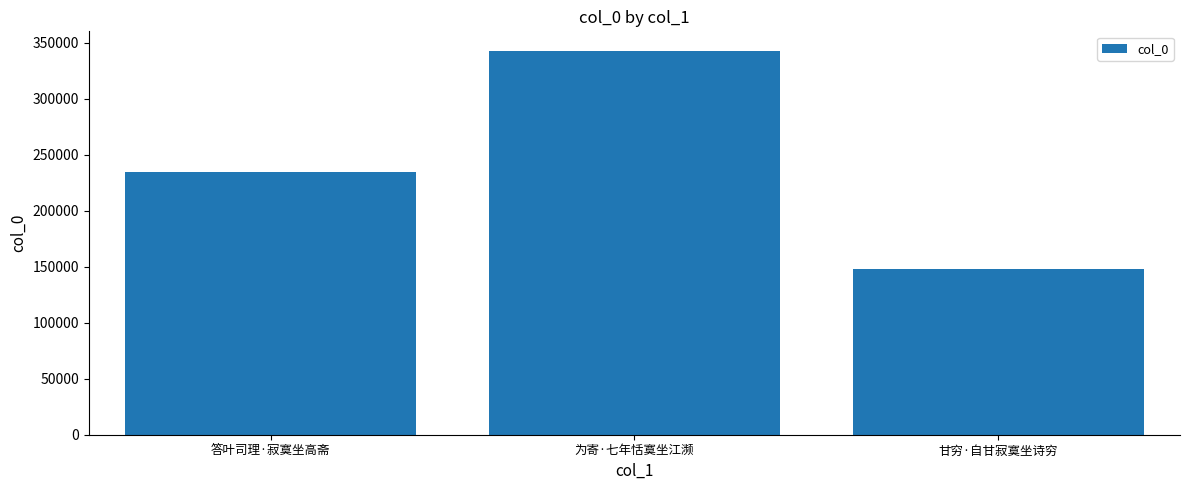

Approximately how many times larger is the value at 为寄·七年恬寞坐江濒 compared to 甘穷·自甘寂寞坐诗穷?

2.3